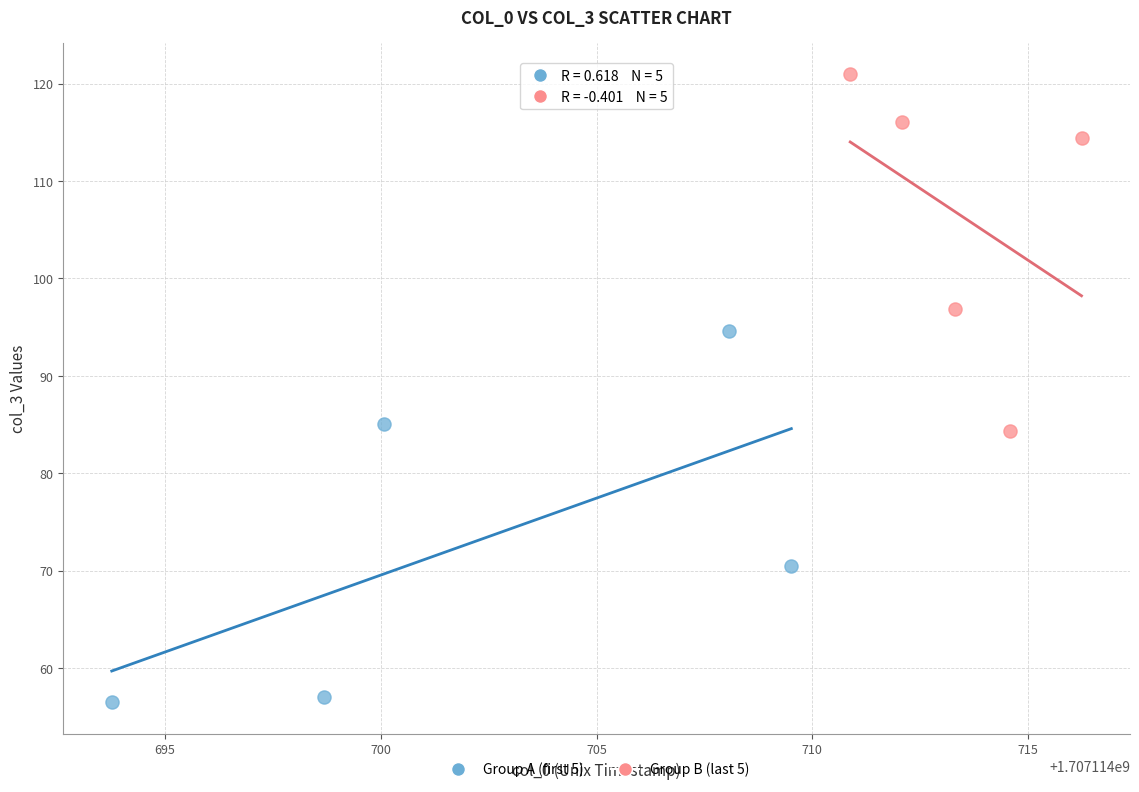

Which series reaches the maximum Y coordinate?

Group B (last 5)